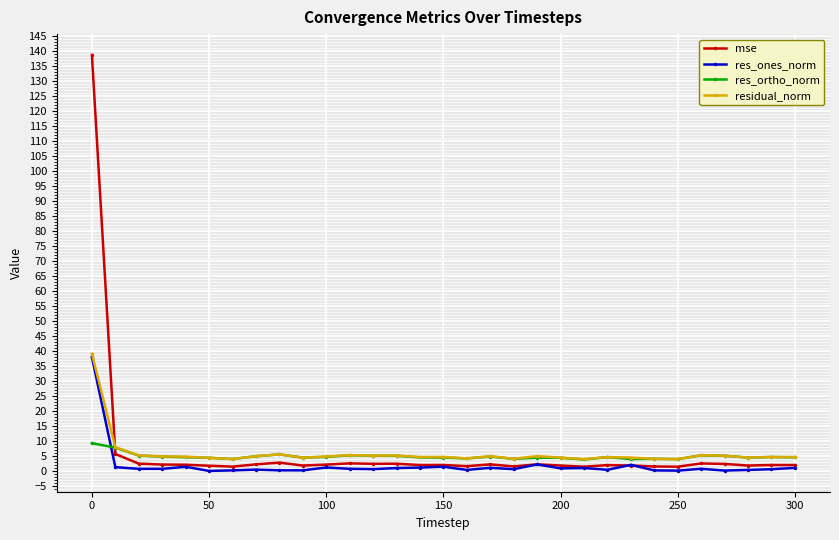

True or false: residual_norm has more than 0 interior local peaks.

True